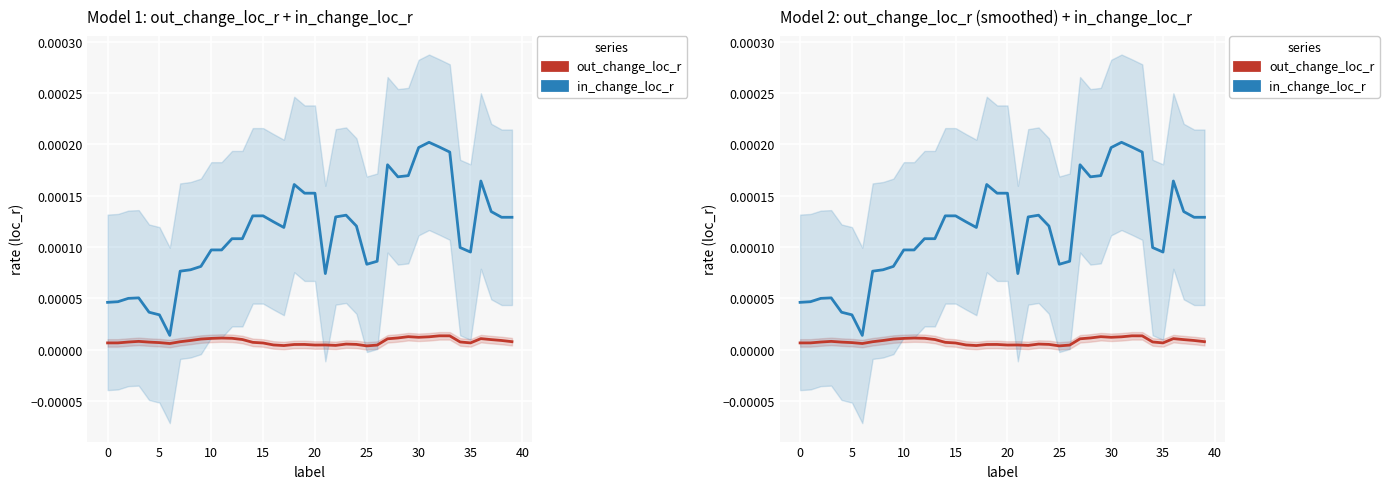

At which label is out_change_loc_r closest to 0?

25